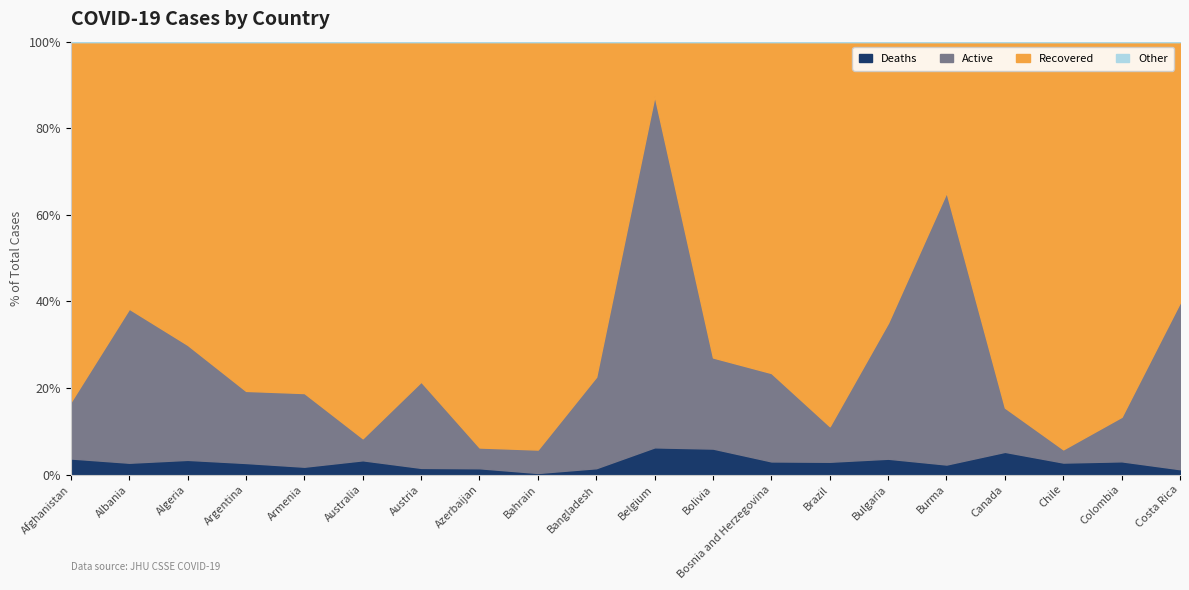

What is the total value across all series at Albania?

100.0